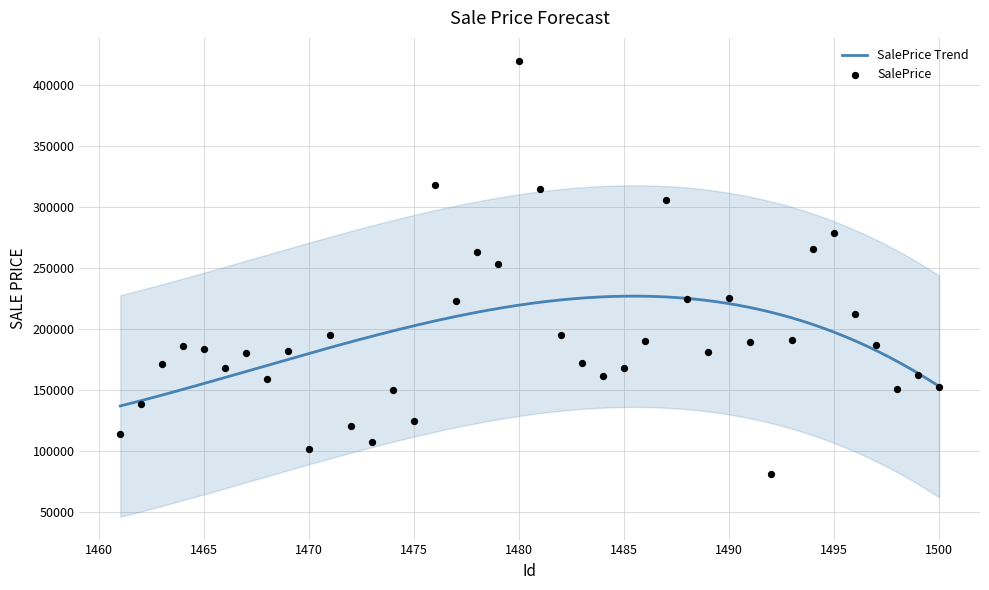

What is the change in value from 1471 to 1475?

-70650.4